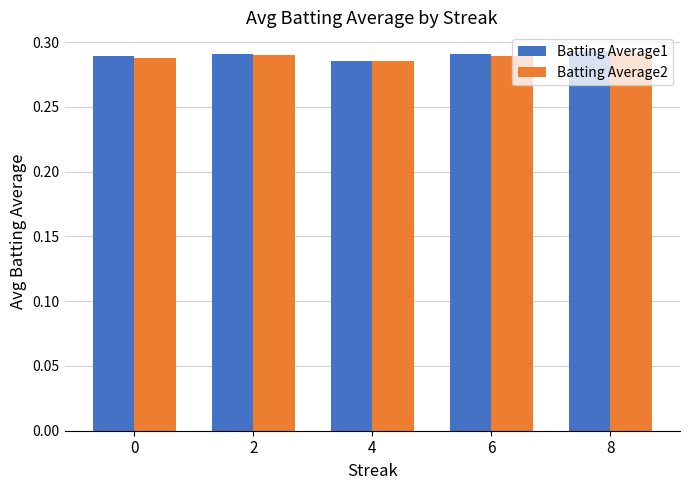

At how many categories does at least one series exceed 0?

5